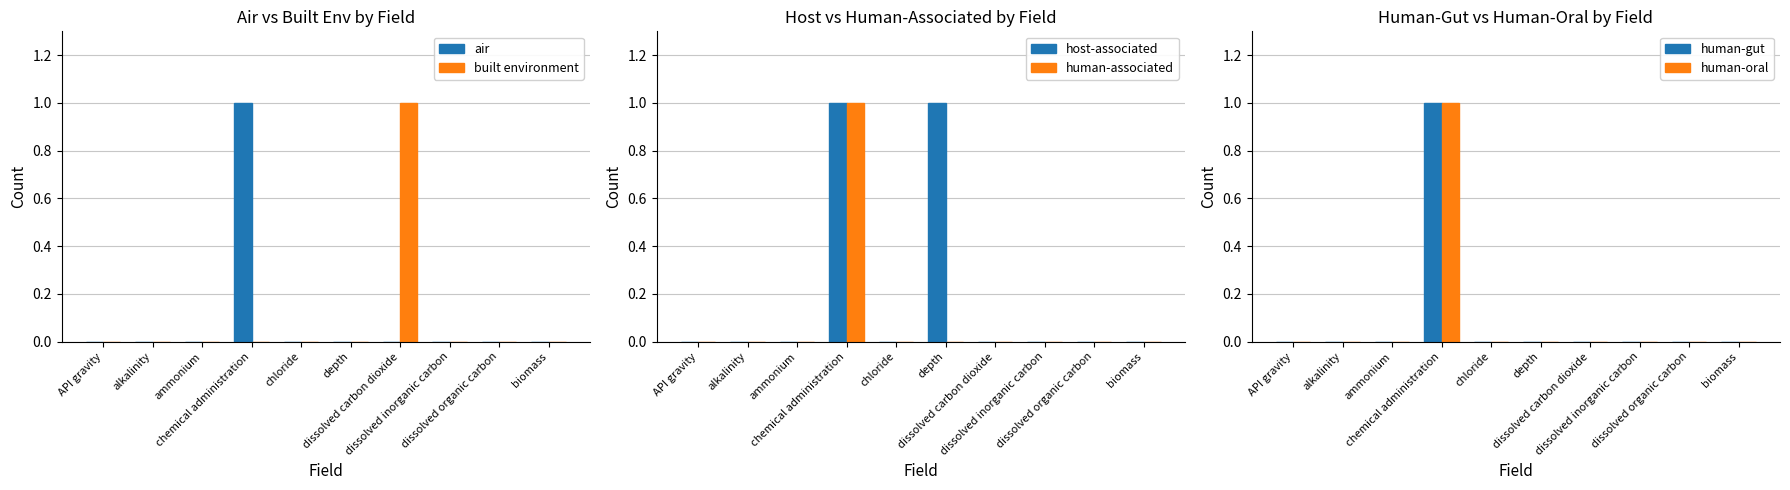

The host-associated series shows -1 at biomass. True or false?

False